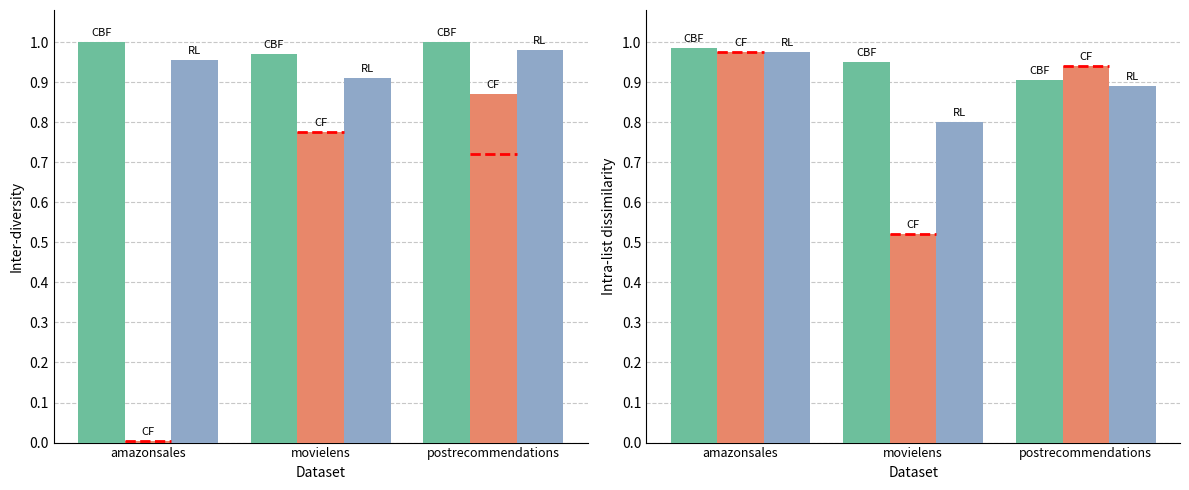

What is the average value of the RL series?

0.9